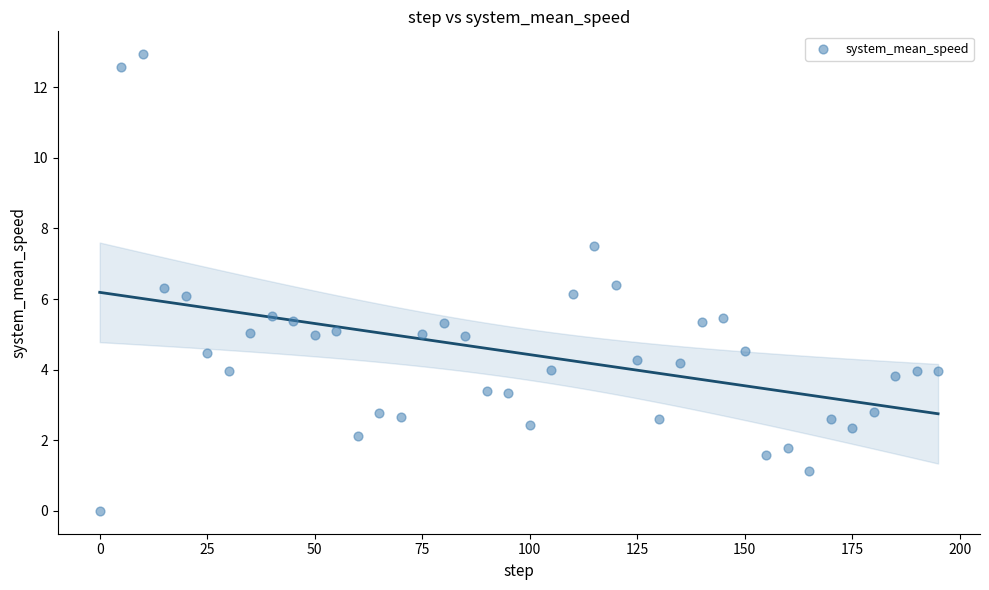

What is the range of X values (max minus min)?

195.0